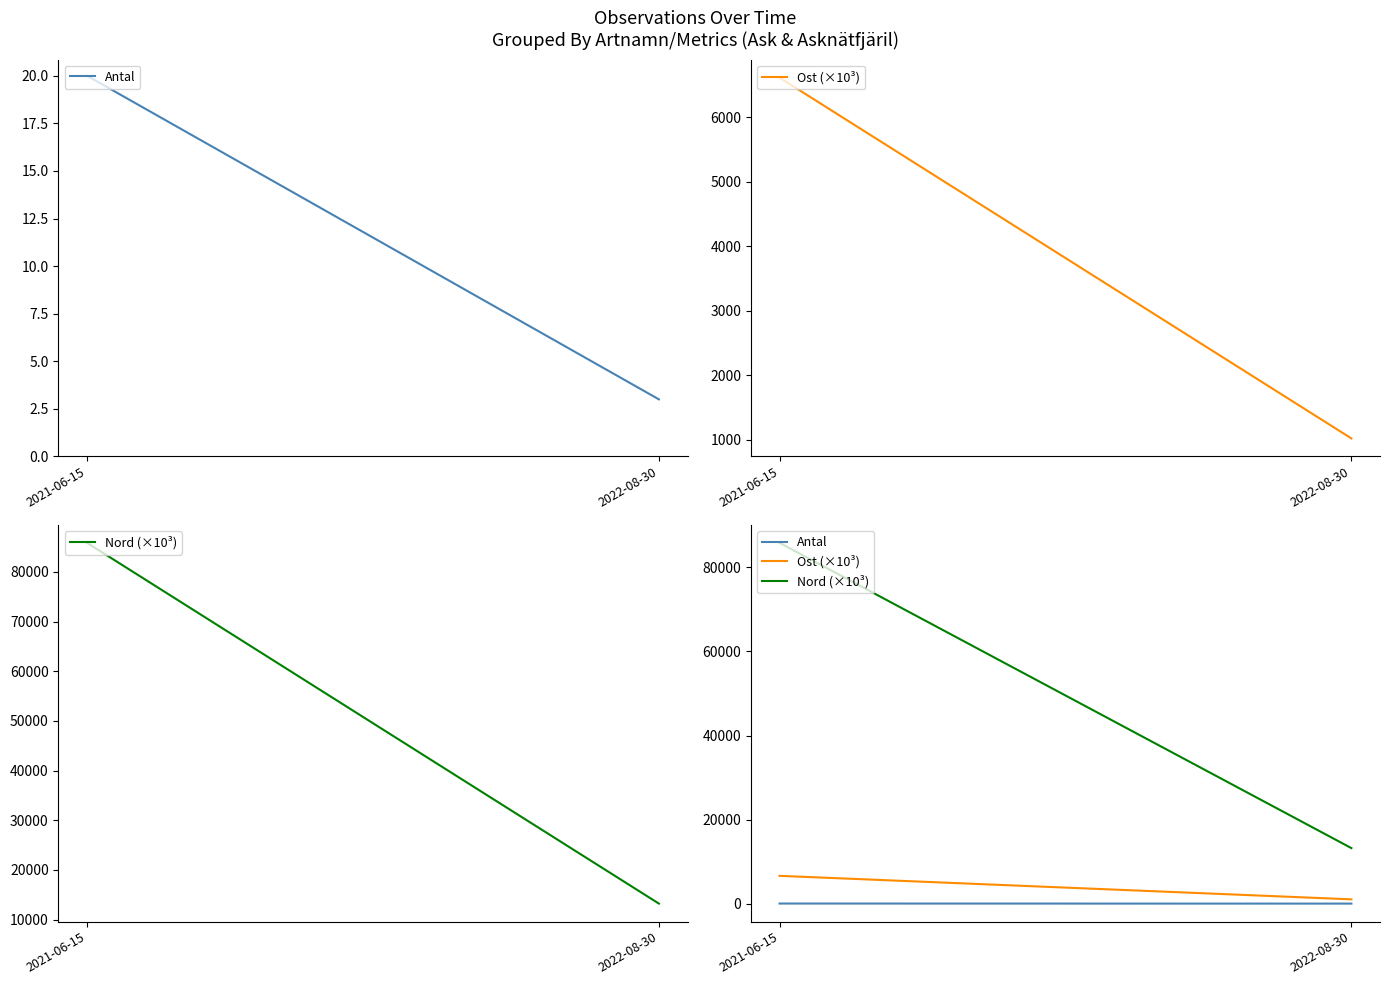

Rank the series at 2022-08-30 from highest to lowest value.

Nord (×10³), Ost (×10³), Antal